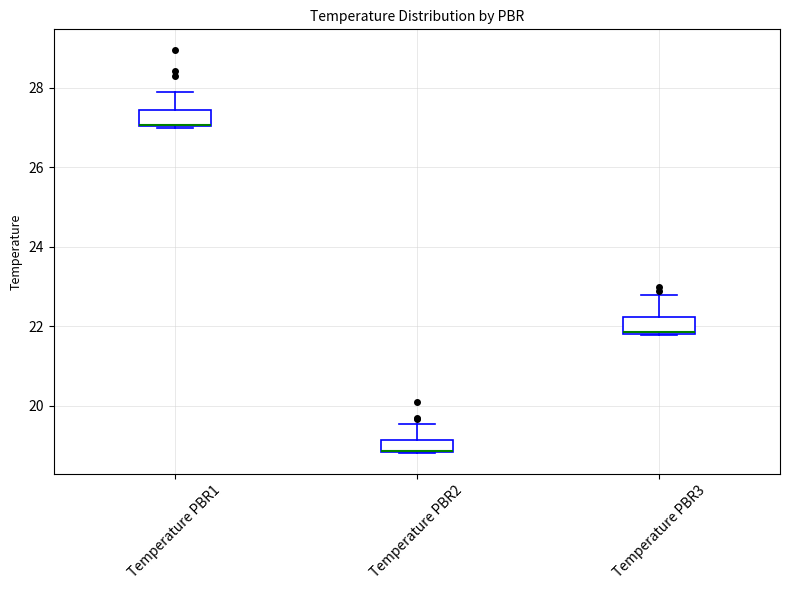

Where is the lower edge of the box for Temperature PBR3 on the y-axis? The values are not printed on the chart, so give them approximately, as read against the axis.

21.8